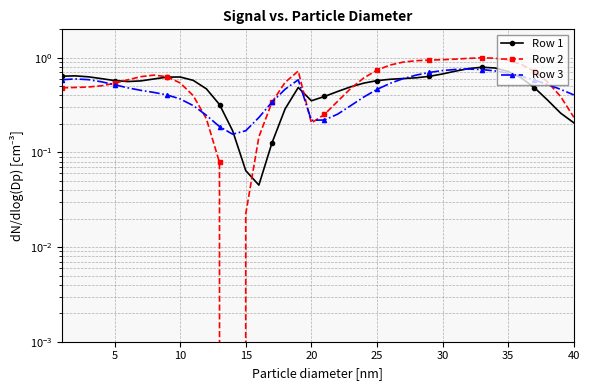

After their last crossing, which series has the higher values: Row 3 or Row 2?

Row 3